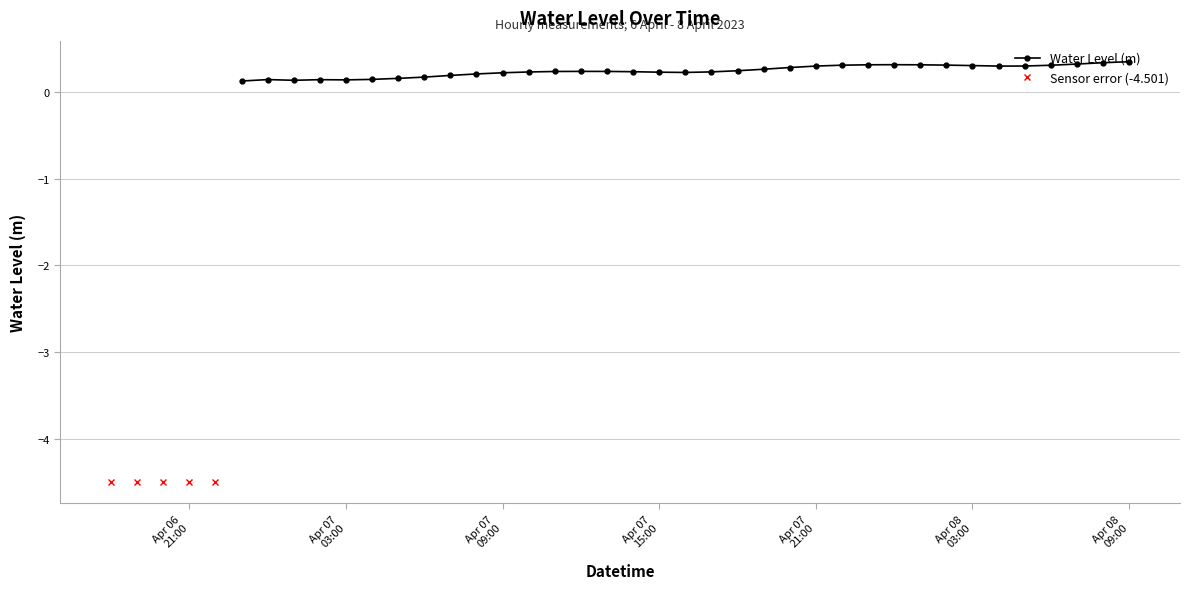

How many data points are above 0?

35